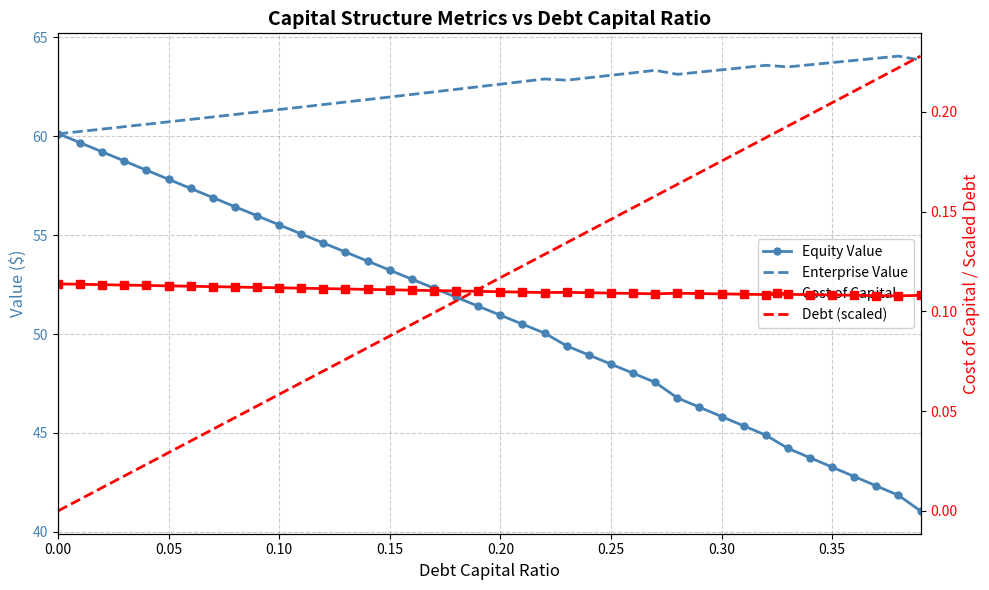

What is the difference between the second highest and second lowest values in the Equity Value series?

17.8